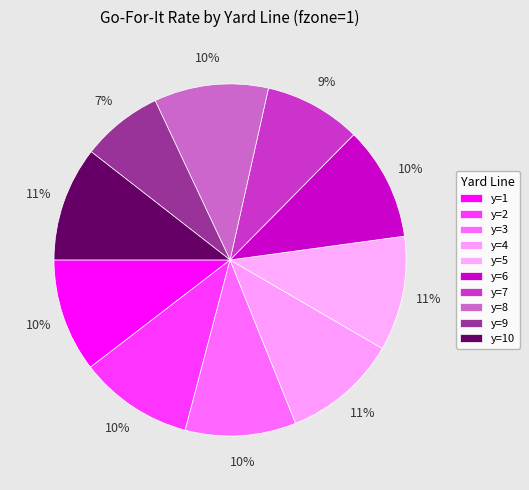

Count the number of slices in the pie.

10